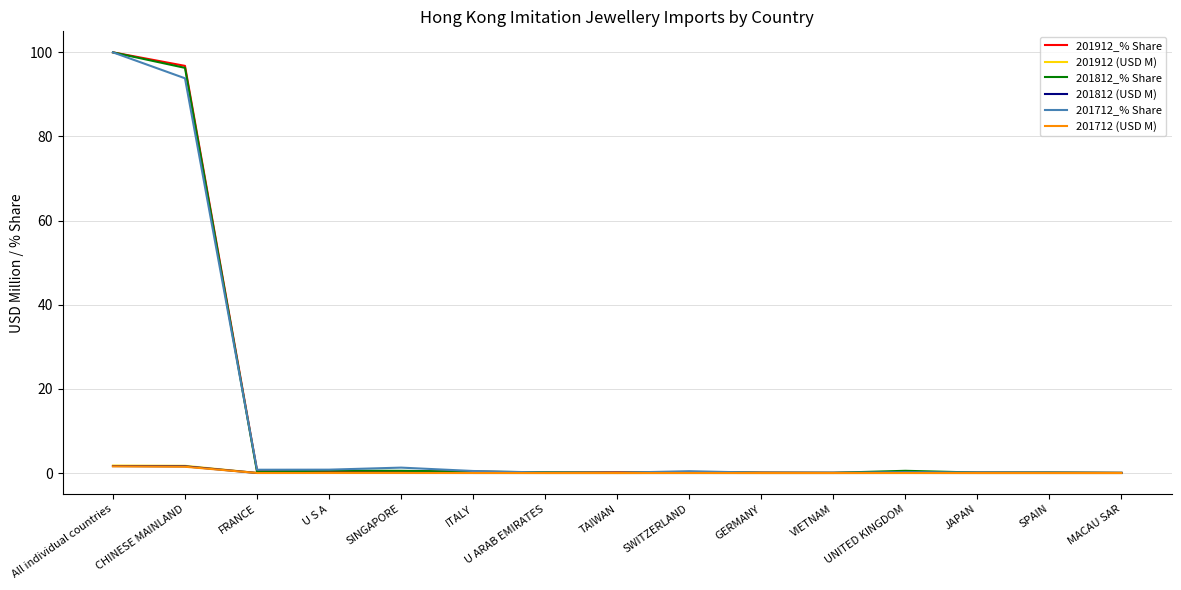

Is it true that 201812 (USD M) equals 0.0 at U S A?

True